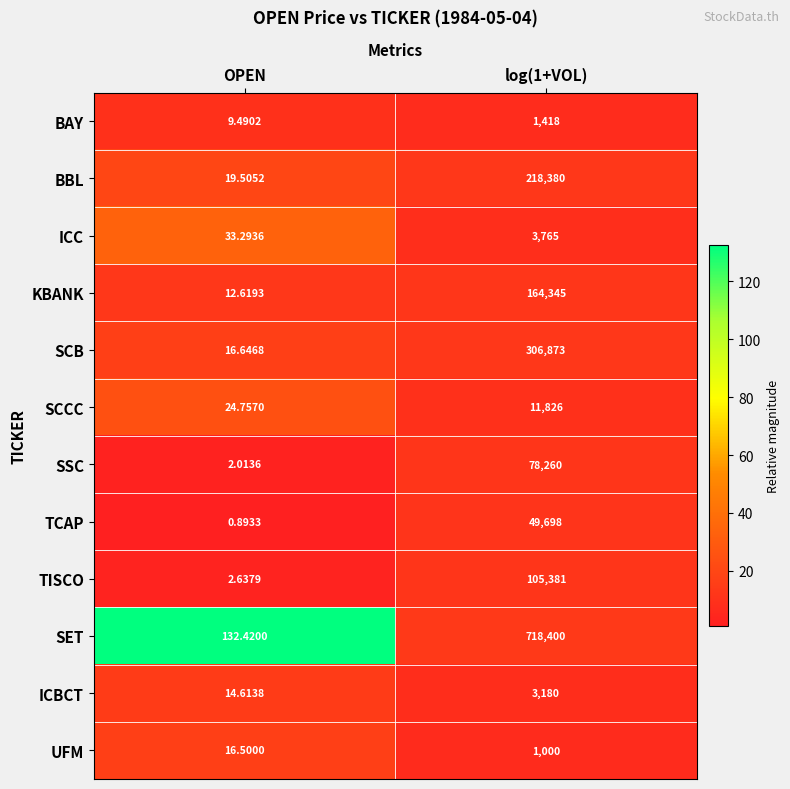

Which series has the widest spread of values?

SET